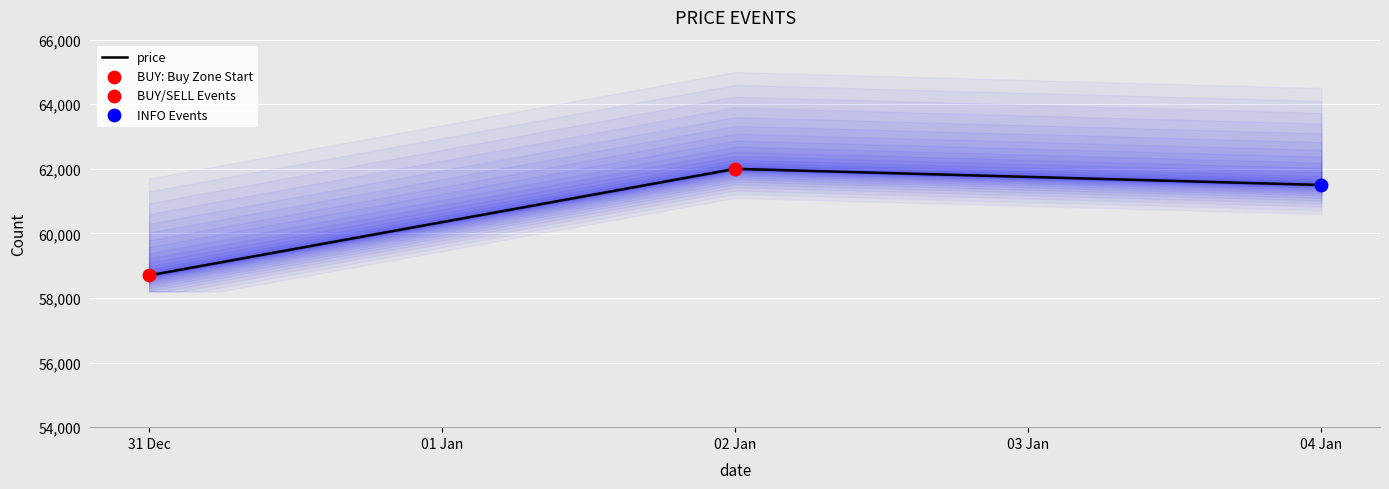

The value of price at 02 Jan is 35136. True or false?

False